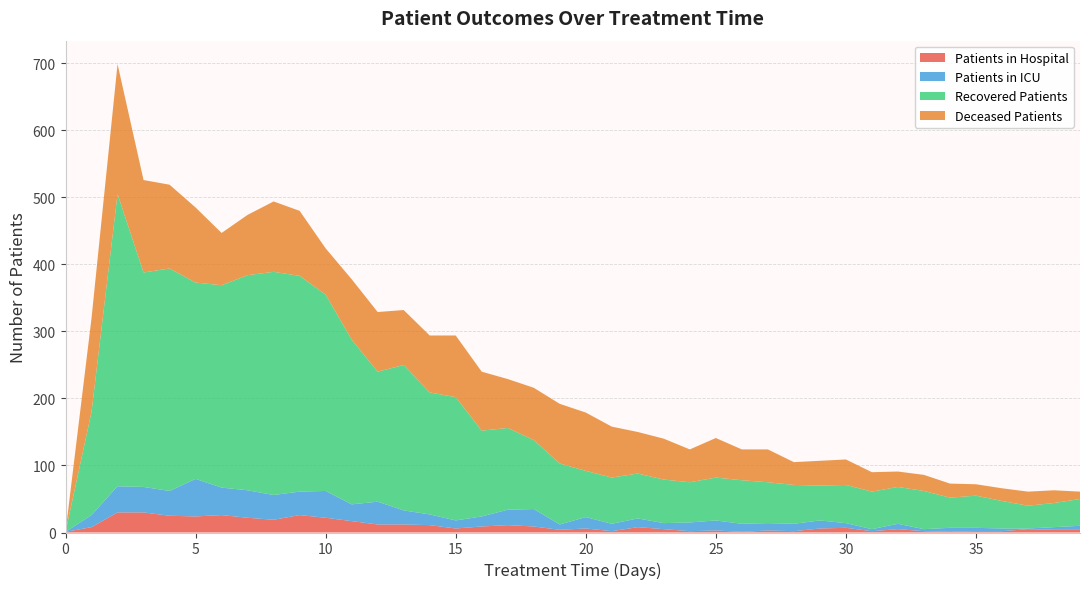

Reading right to left, transcribe all the data shown in this chart.

patients_in_hospital: 4	4	5	2	2	1	2	5	2	7	6	2	3	1	3	2	5	8	2	6	4	9	11	9	6	11	12	12	17	22	26	19	22	26	24	25	30	30	8	1
patients_in_icu: 6	4	1	4	5	6	3	8	3	7	12	11	11	12	15	13	9	13	11	17	8	26	23	15	12	16	21	34	25	40	35	37	41	41	56	37	38	39	18	0
recovered_patients: 40	36	34	41	48	45	57	55	56	57	52	58	61	65	64	60	65	67	69	69	91	103	122	128	184	182	217	194	246	293	322	333	321	302	293	332	320	436	154	0
deceased_patients: 11	19	21	19	17	21	24	23	29	38	37	34	49	46	59	49	61	62	76	87	89	78	73	88	92	85	82	89	90	69	97	105	90	78	112	125	138	194	140	0